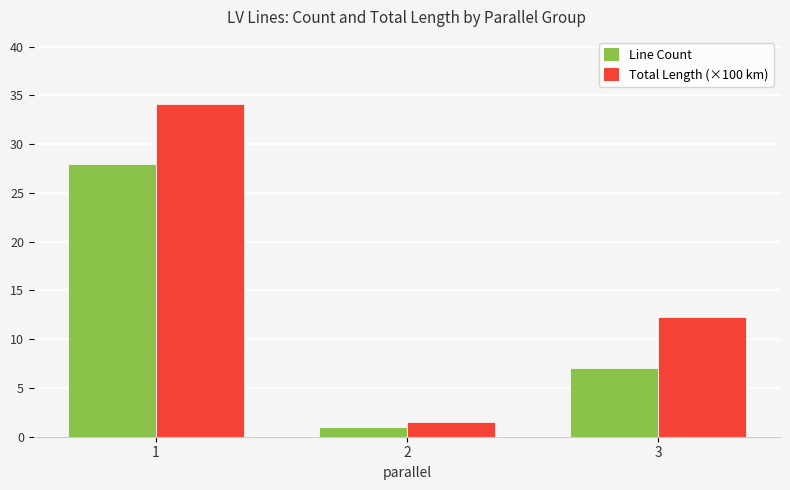

Reading left to right, list all the values displayed in this chart.

Line Count: 1=28.0	2=1.0	3=7.0
Total Length (×100 km): 1=34.2	2=1.5	3=12.3